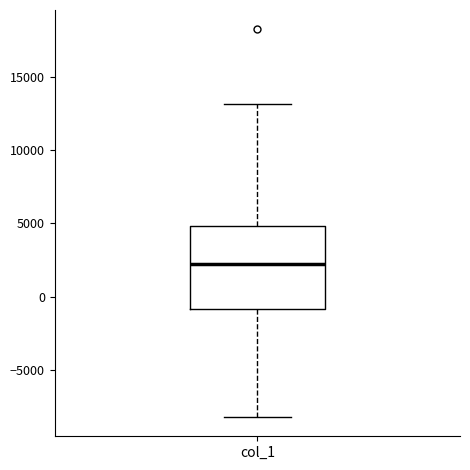

Read this box plot against the y-axis: the position of the median line, the range covered by the box, and the ends of both whiskers. The values are not printed on the chart, so give them approximately, as read against the axis.

median 2000, box -1000 to 5000, whiskers -8000 to 13000